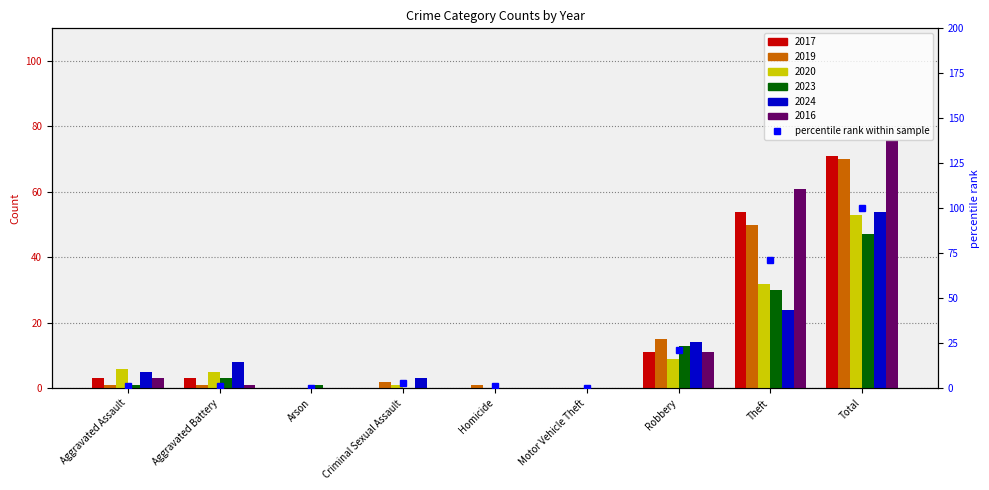

At which label is the value closest to 50?

Theft